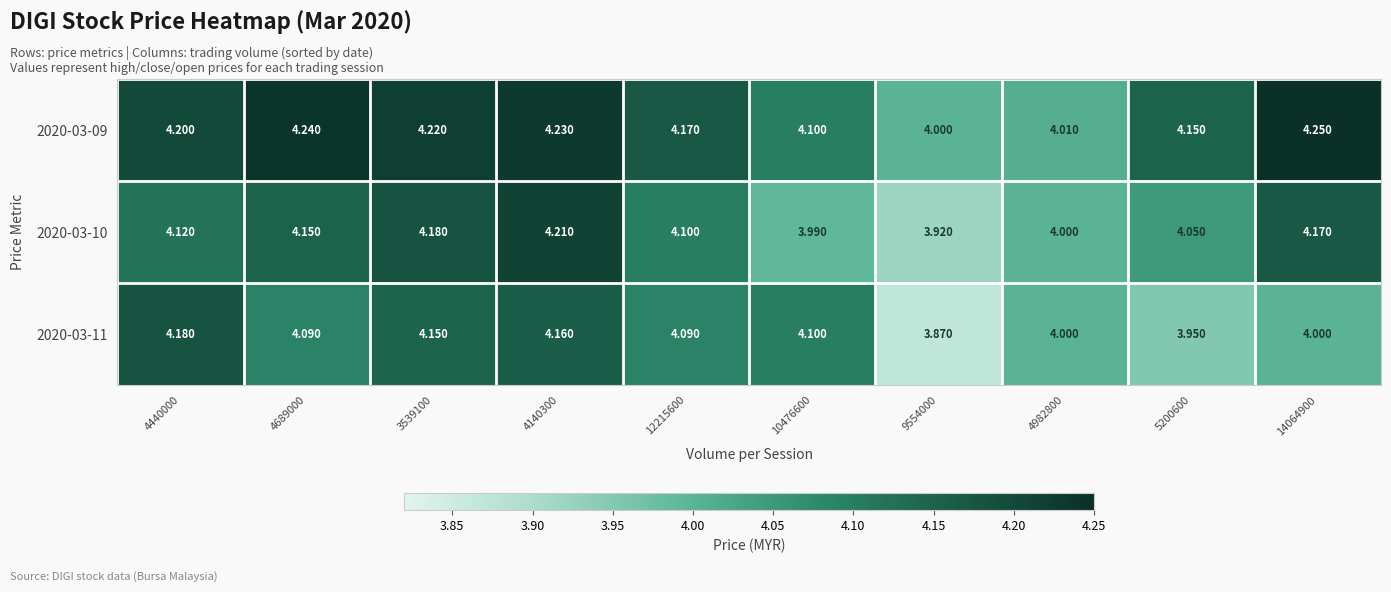

Is the value of 2020-03-09 at 14064900 greater than the value of 2020-03-11 at 4982800?

Yes